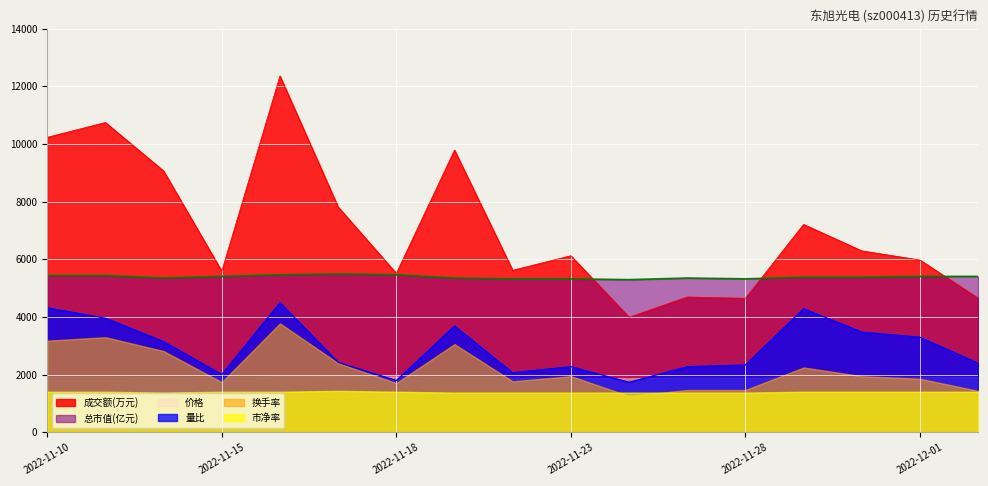

True or false: 成交额(万元) and 市净率 intersect in this chart.

False